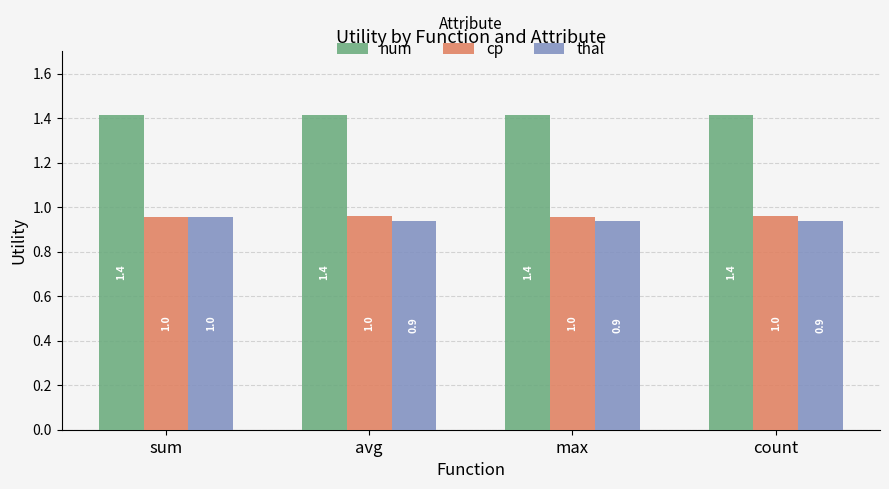

Reading left to right, list all the values displayed in this chart.

num: 1.4	1.4	1.4	1.4
cp: 1.0	1.0	1.0	1.0
thal: 1.0	0.9	0.9	0.9